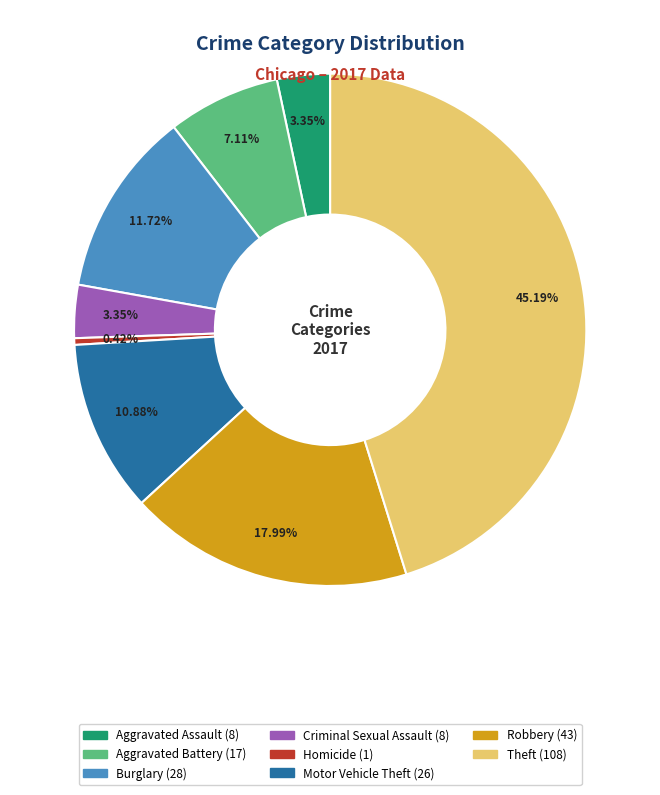

Is there any slice that represents more than half of the pie?

No